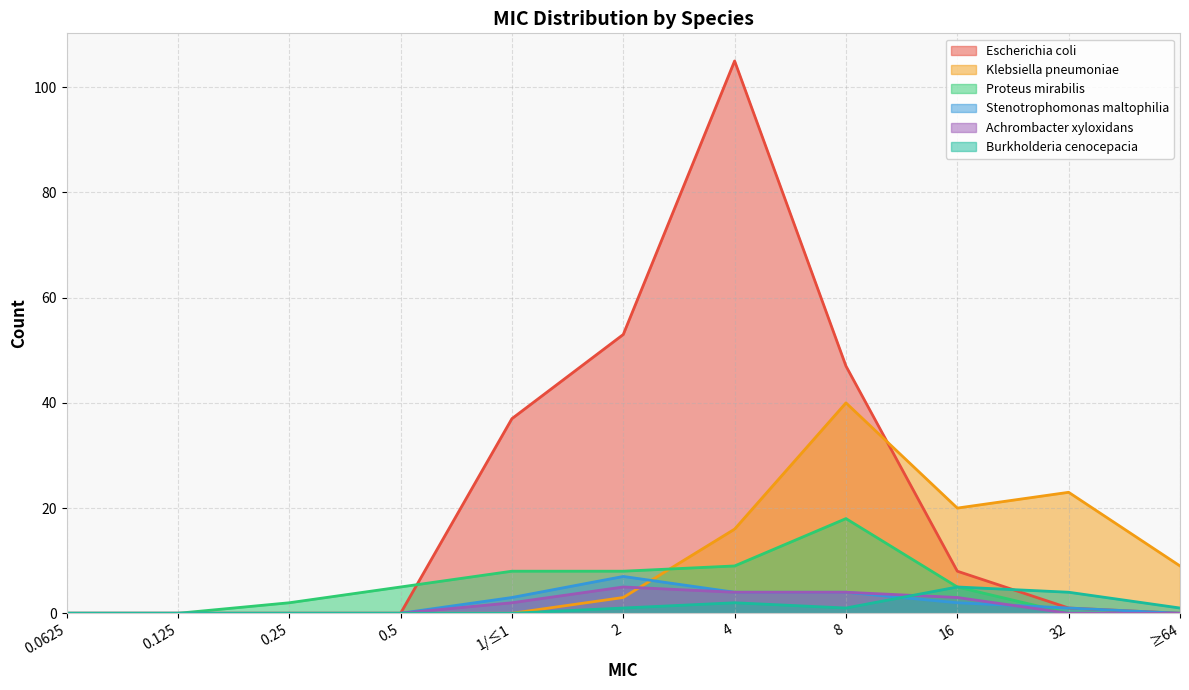

What are all the series names shown in the legend?

Escherichia coli, Klebsiella pneumoniae, Proteus mirabilis, Stenotrophomonas maltophilia, Achrombacter xyloxidans, Burkholderia cenocepacia